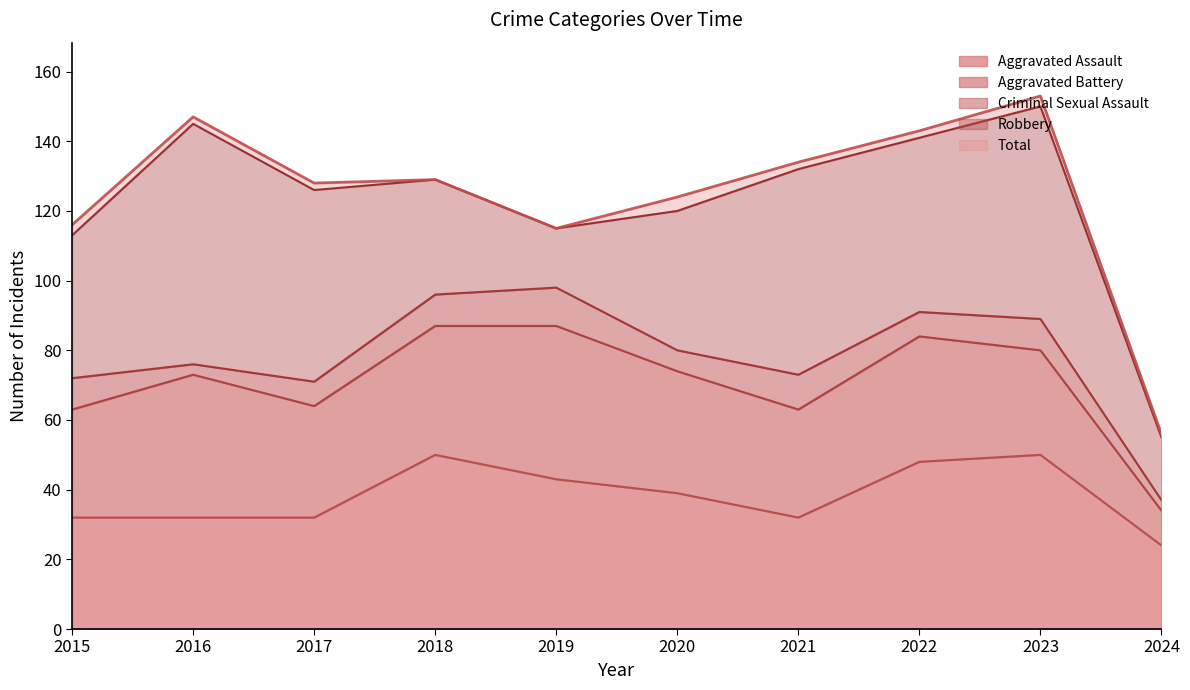

Reading right to left, list all the values displayed in this chart.

Aggravated Assault: 24	50	48	32	39	43	50	32	32	32
Aggravated Battery: 10	30	36	31	35	44	37	32	41	31
Criminal Sexual Assault: 3	9	7	10	6	11	9	7	3	9
Robbery: 18	61	50	59	40	17	33	55	69	41
Total: 56	153	143	134	124	115	129	128	147	116